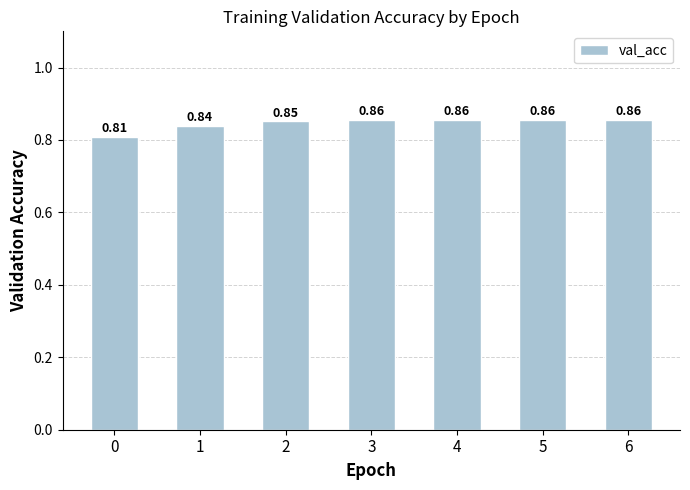

What is the sum of all values?

5.9